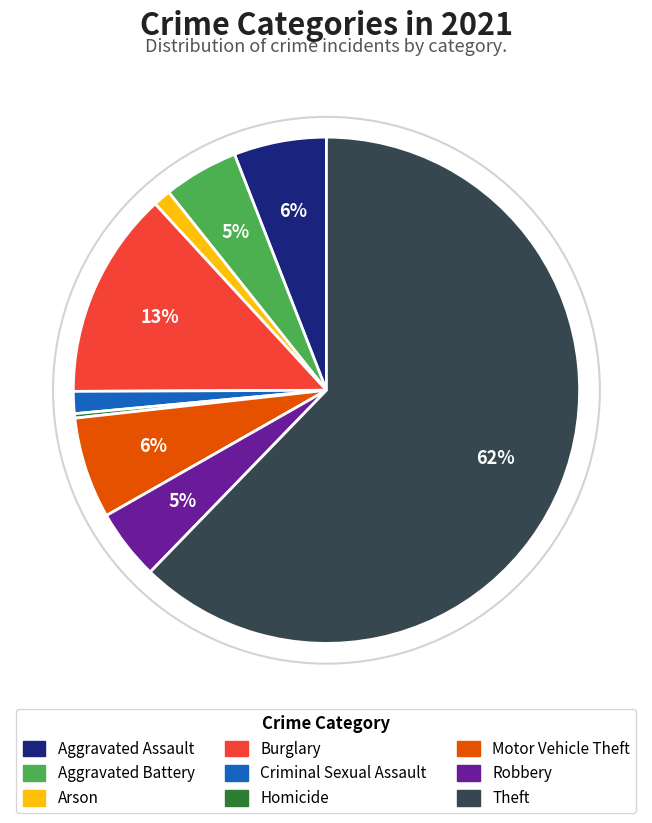

Between Motor Vehicle Theft and Robbery, which is larger?

Motor Vehicle Theft